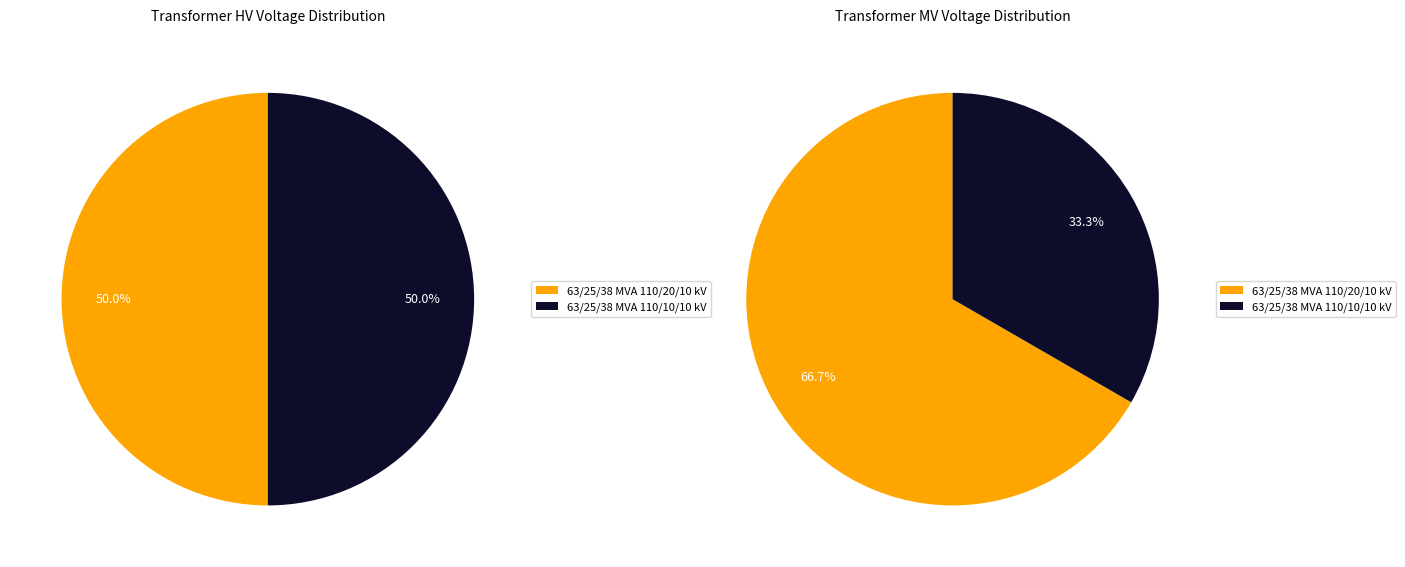

Which slice is the smallest?

63/25/38 MVA 110/10/10 kV